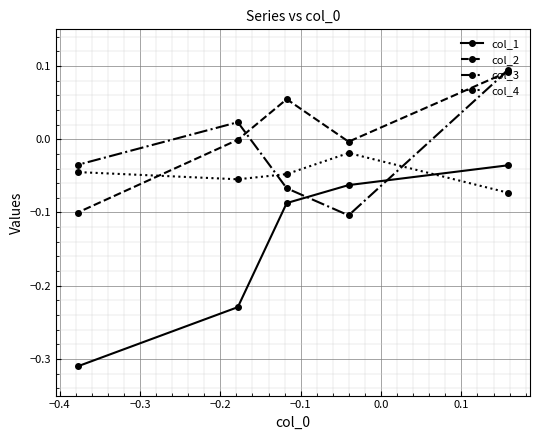

List the series in order of their overall mean, highest first.

col_2, col_3, col_4, col_1